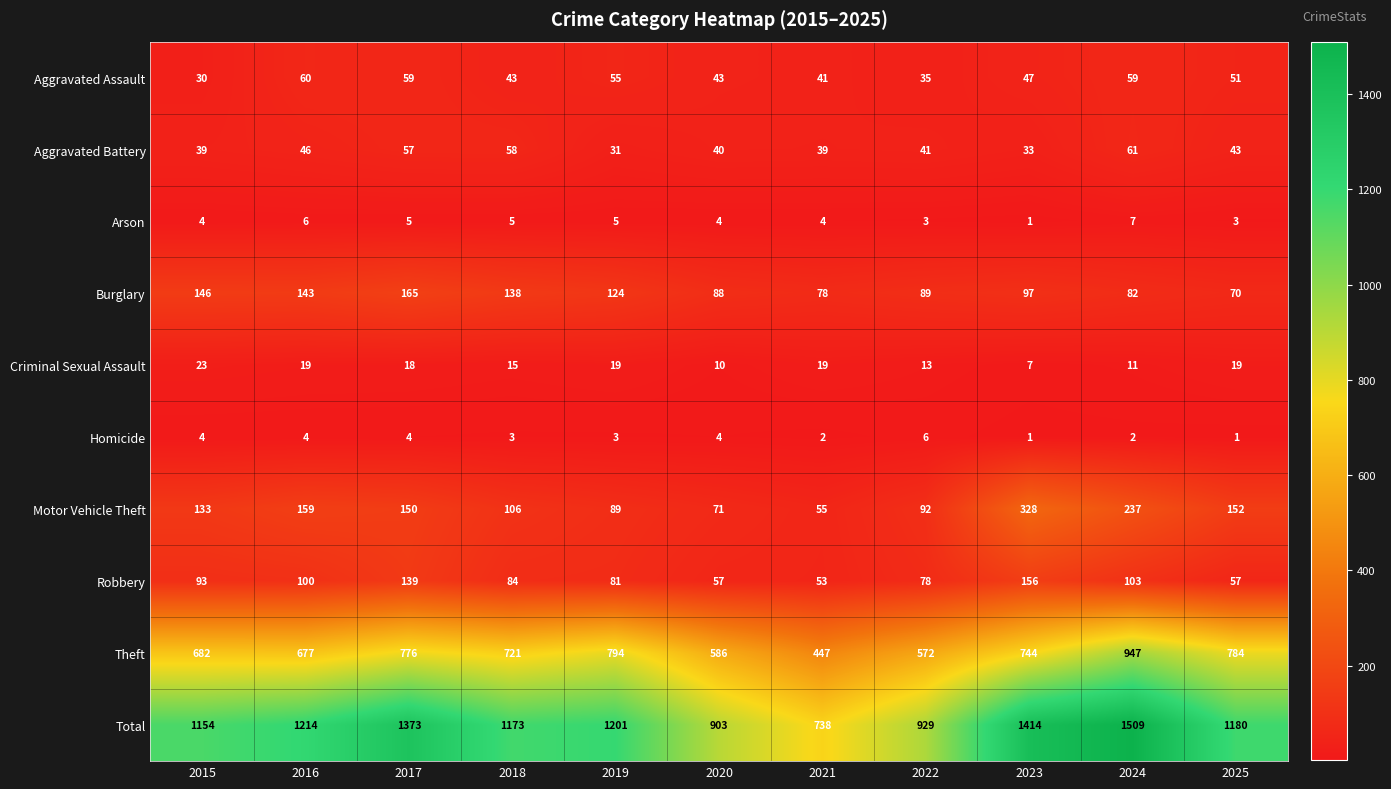

What is the maximum value shown in the chart?

1509